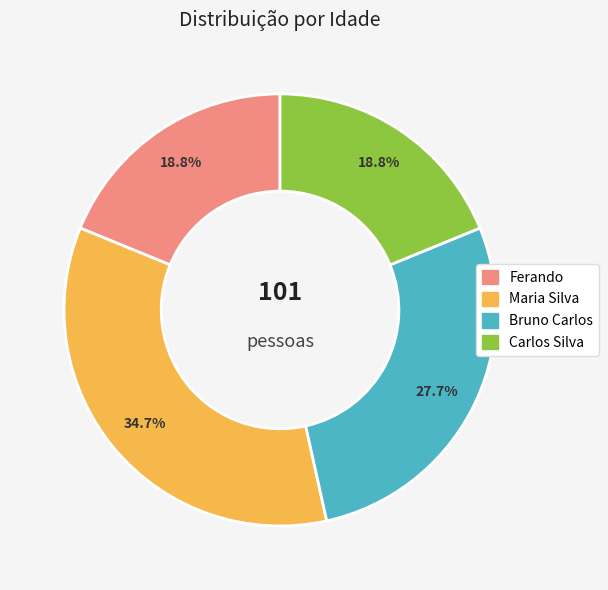

Count the number of slices in the pie.

4